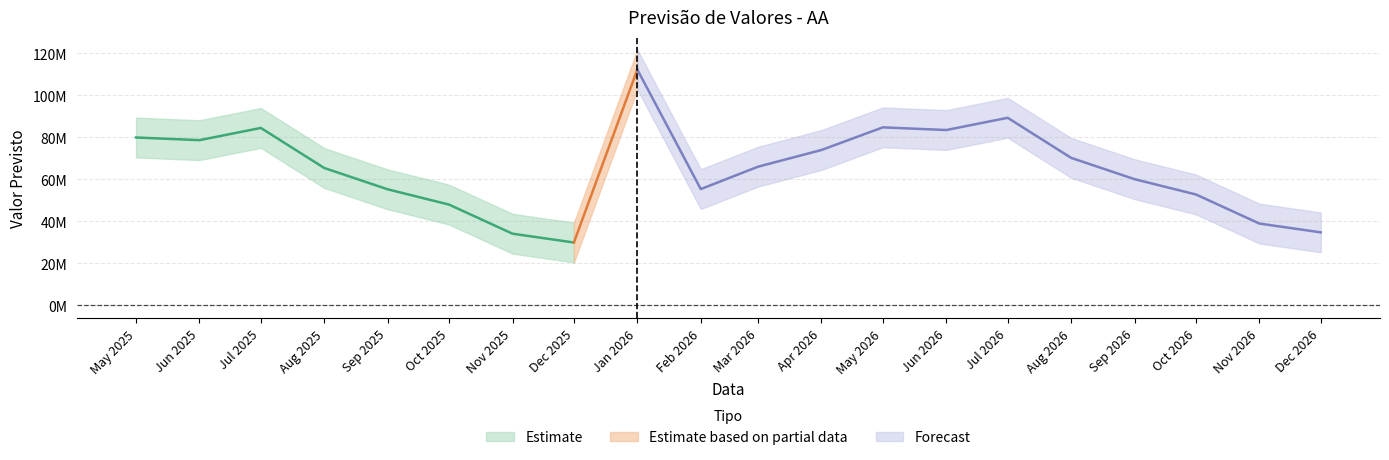

At which category is the sum across all series the highest?

2026-01-01